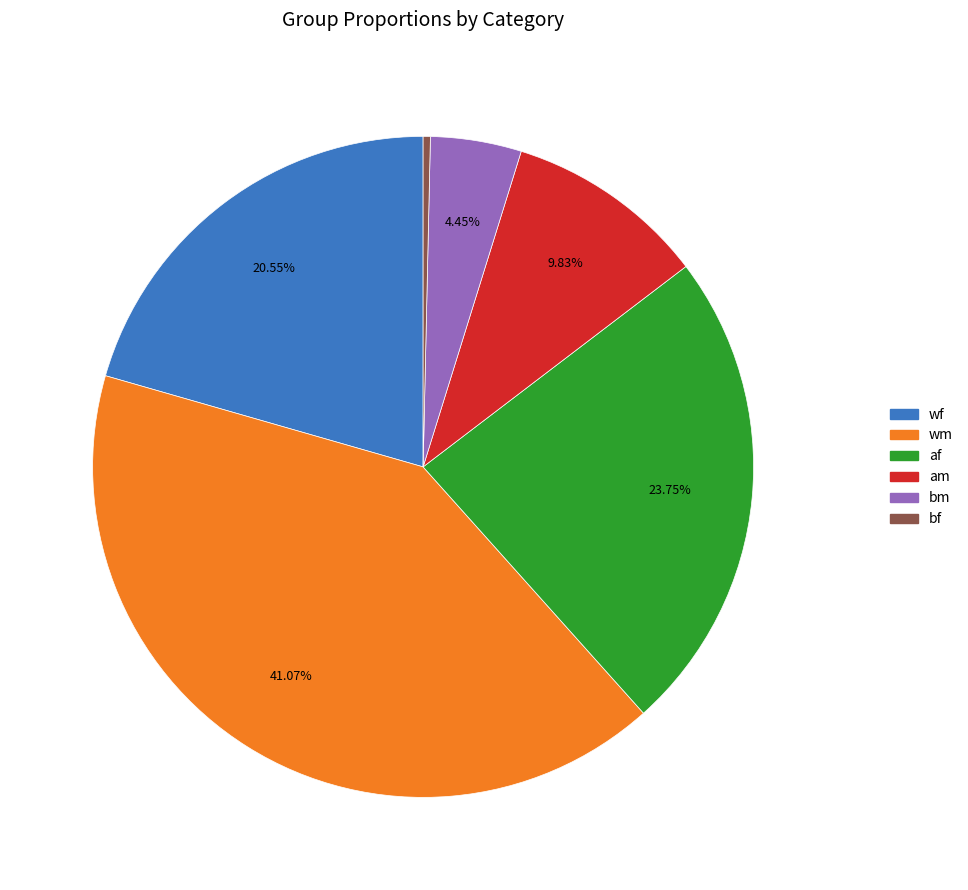

How many slices are in this pie chart?

6